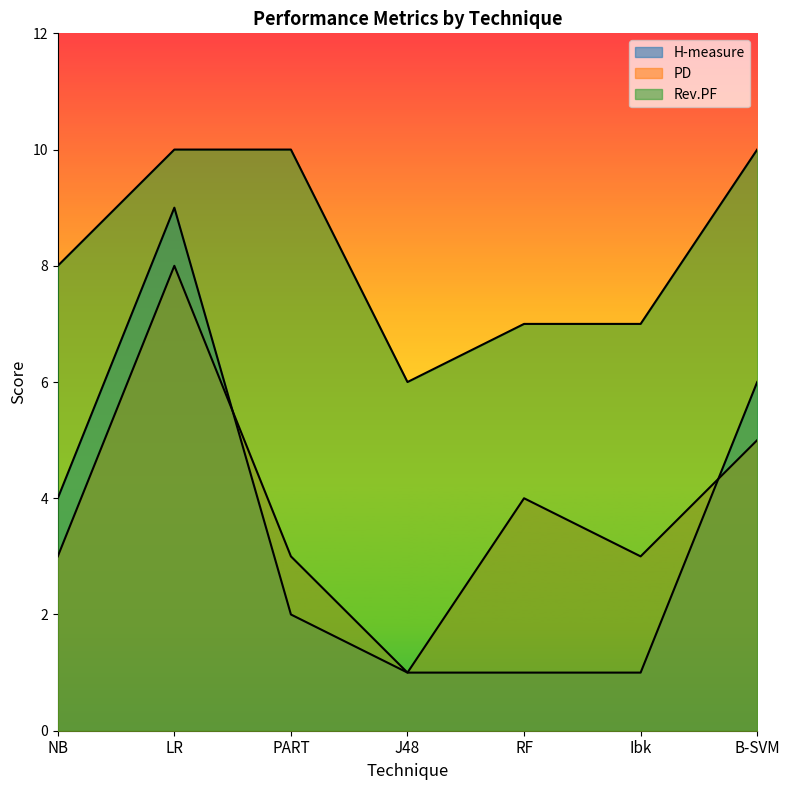

True or false: Rev.PF has more than 0 interior local peaks.

False